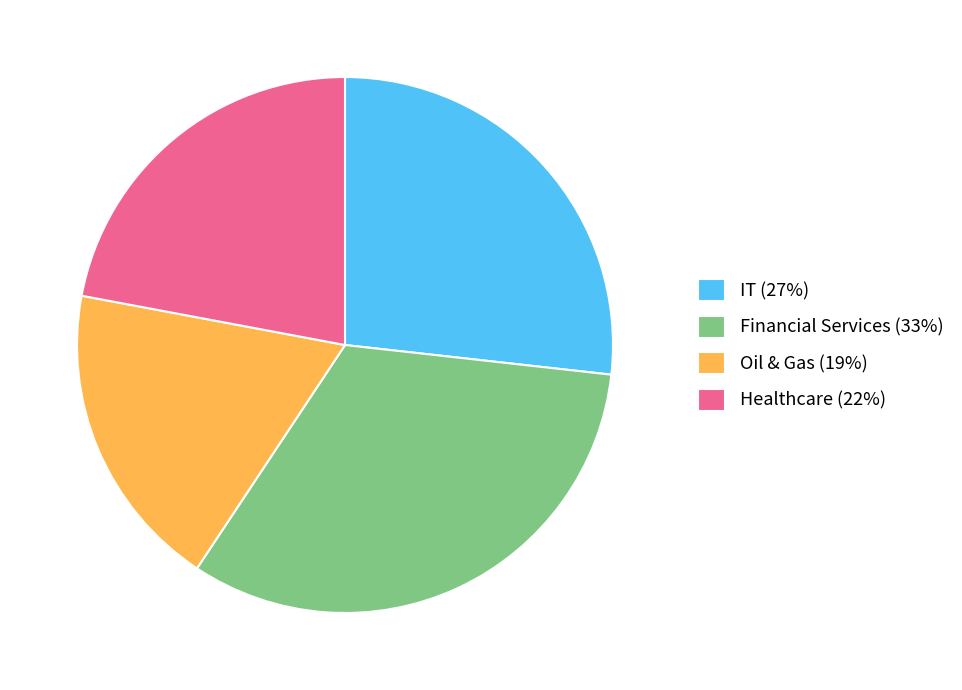

Rank the categories by value from highest to lowest.

Financial Services, IT, Healthcare, Oil & Gas